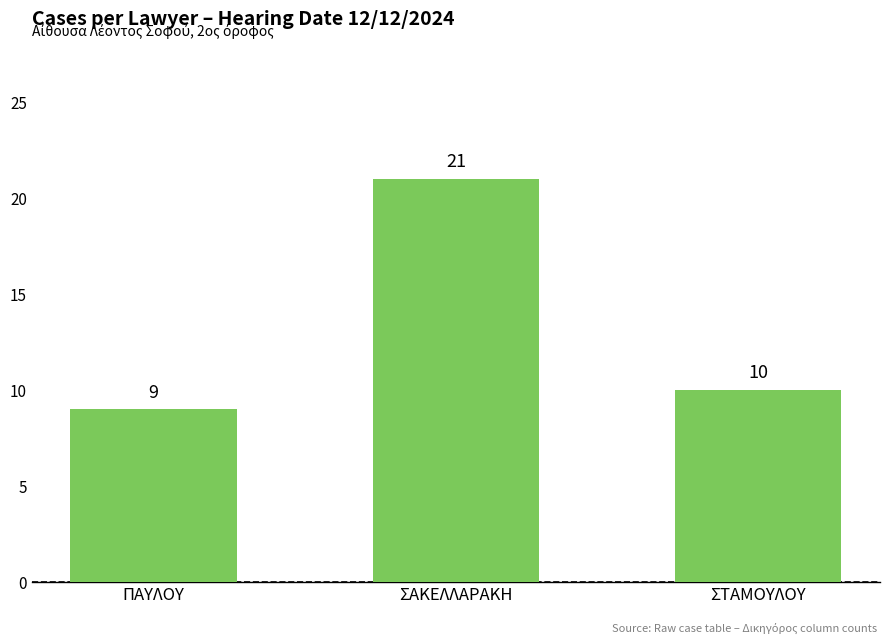

What is the label of the 1st bar from the right?

ΣΤΑΜΟΥΛΟΥ